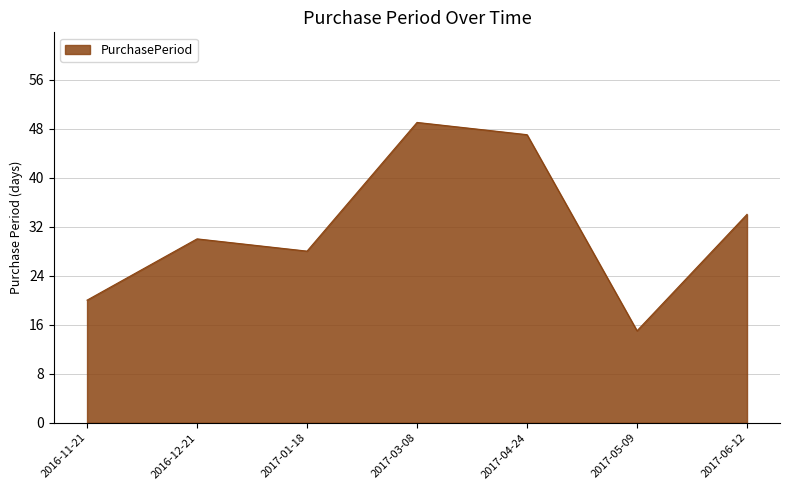

The chart shows a value of 39 at 2017-01-18. True or false?

False